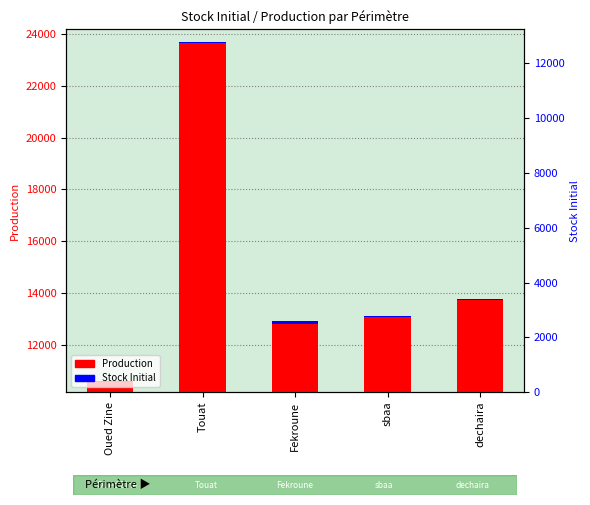

The Stock Initial series shows 60.5 at sbaa. True or false?

False